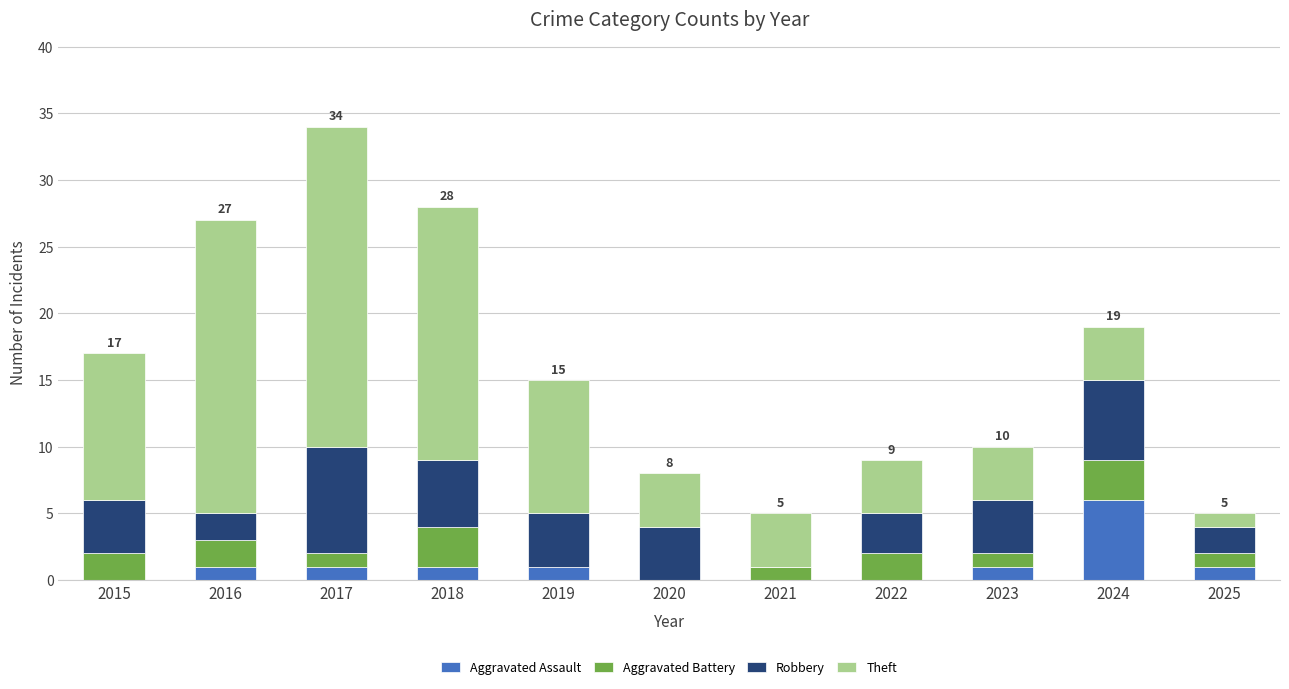

What is the total value across all series at 2015?

17